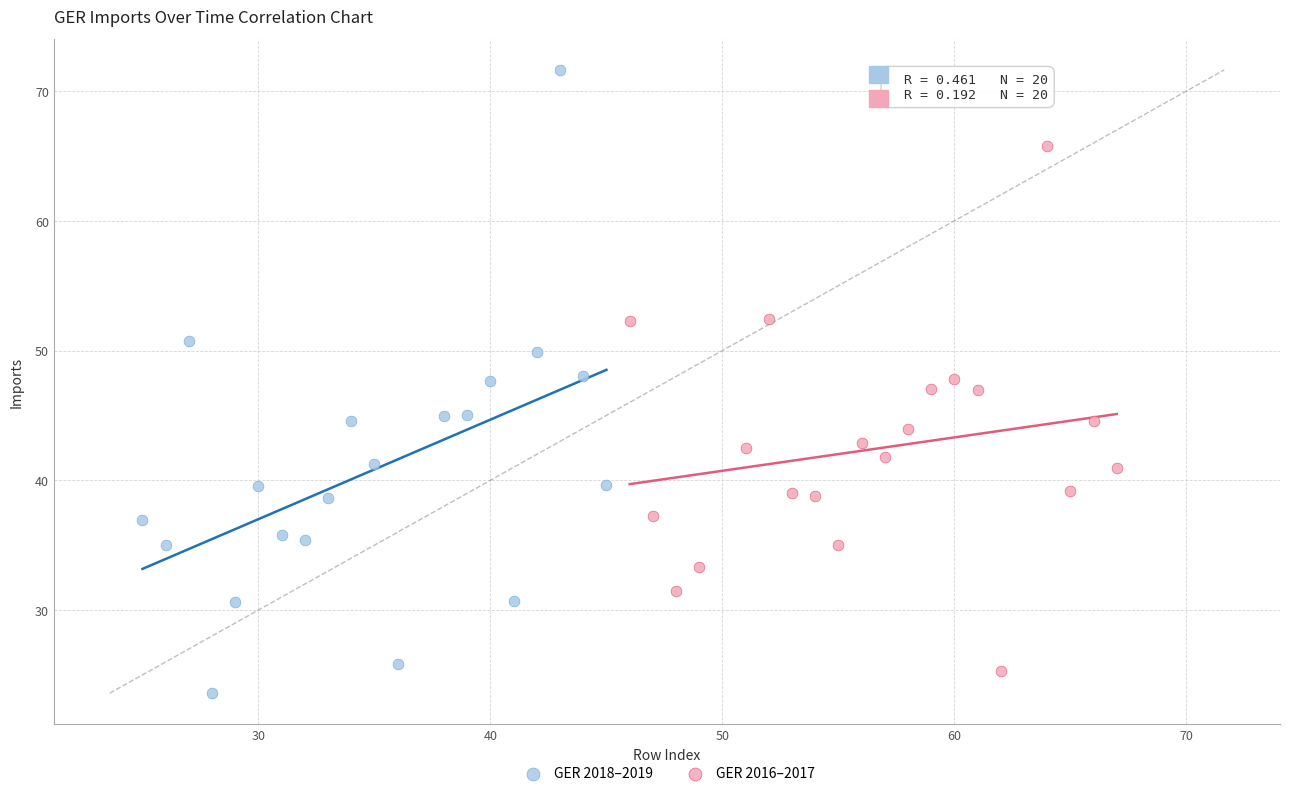

Which series contains the highest Y value?

GER 2018–2019